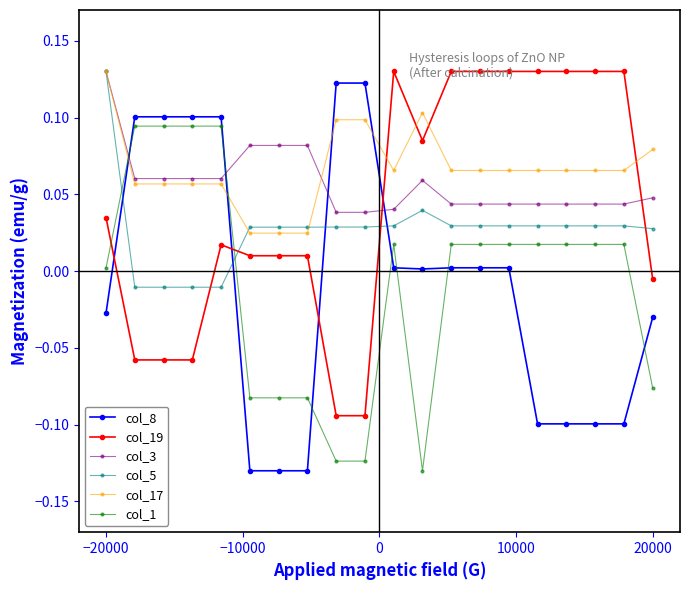

Which series has the largest total across all categories?

col_17